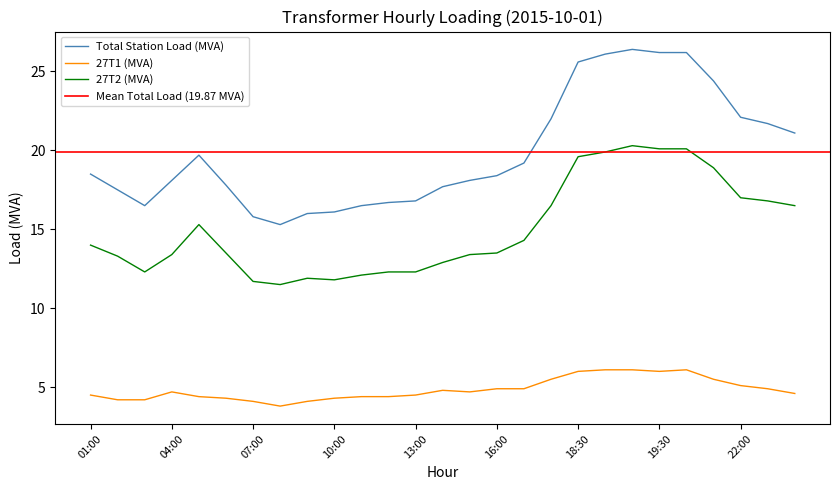

How many interior local valleys does the Total Station Load (MVA) series have?

2